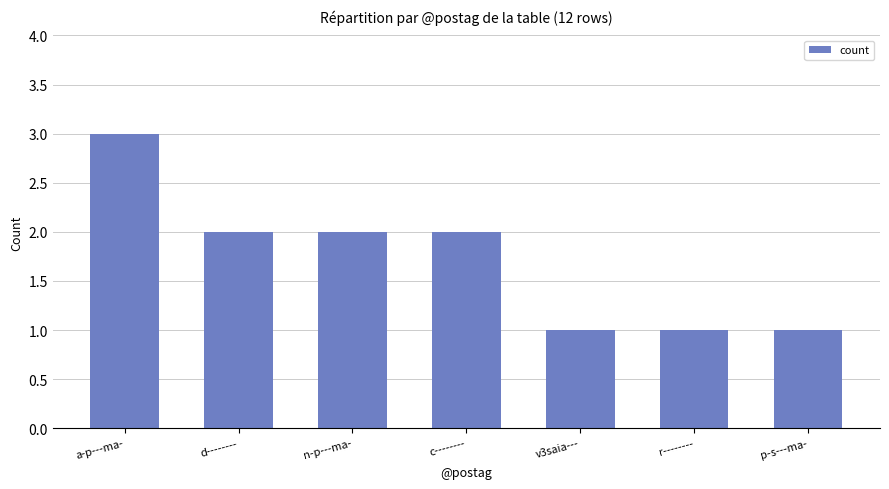

Does the chart contain any negative values?

No